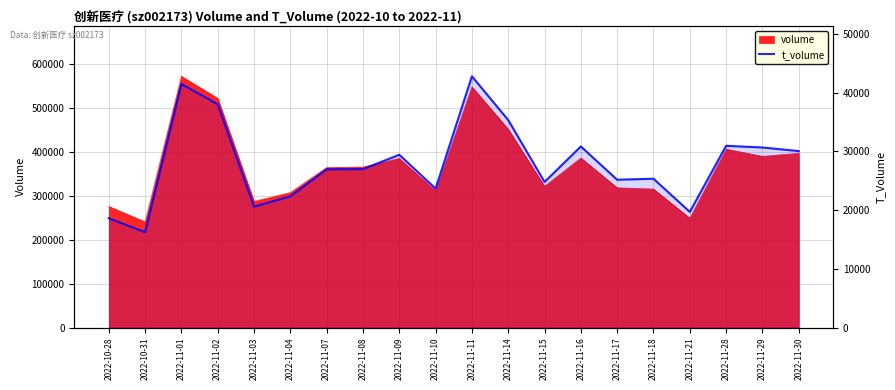

What is the maximum value shown in the chart?

42818